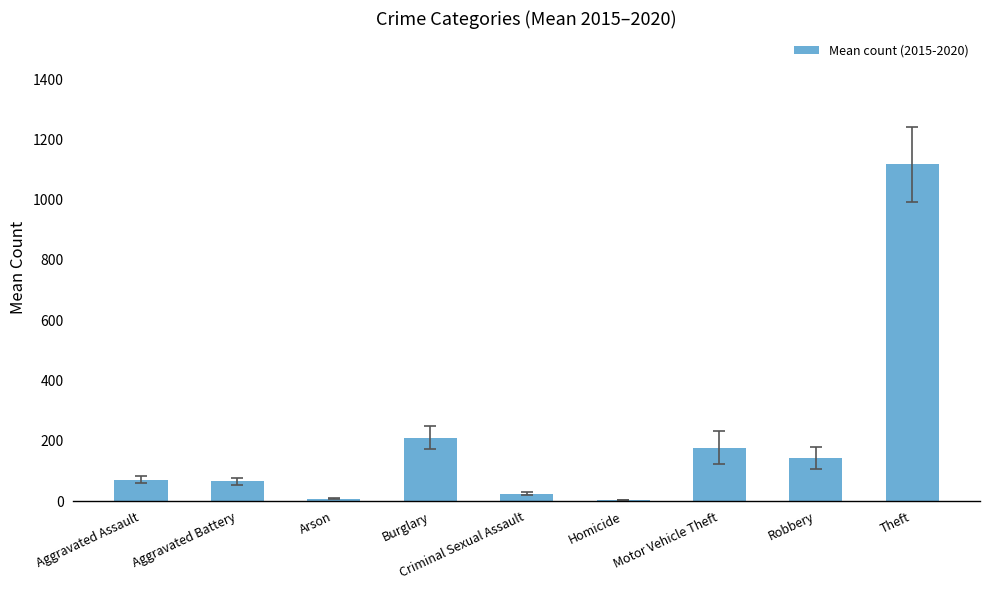

What is the sum of all values?

1822.3